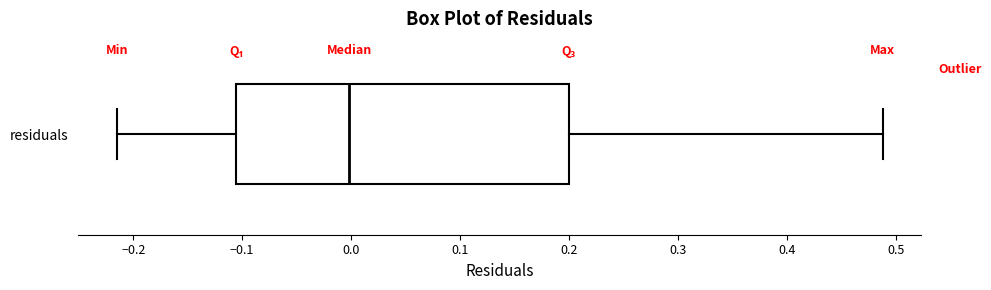

Transcribe this box plot: give where the median line is, the range the box spans, and where the two whiskers end, as read against the x-axis. The values are not printed on the chart, so give them approximately, as read against the axis.

median 0.00, box -0.11 to 0.20, whiskers -0.22 to 0.49